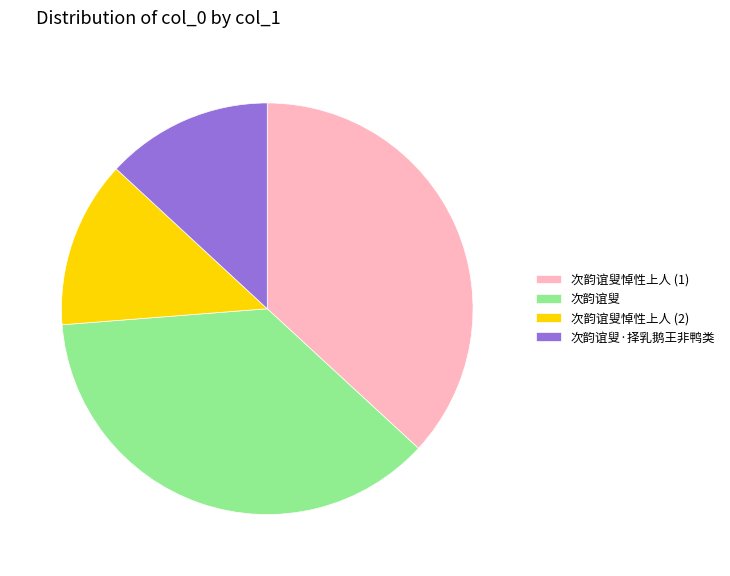

Do 次韵谊叟悼性上人 (2) and 次韵谊叟·择乳鹅王非鸭类 together represent more than half of the pie?

No